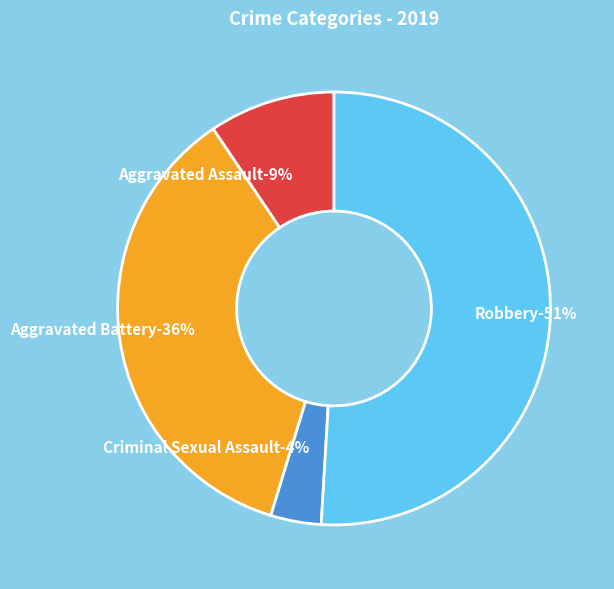

The Aggravated Assault slice represents 9% of the pie. True or false?

True